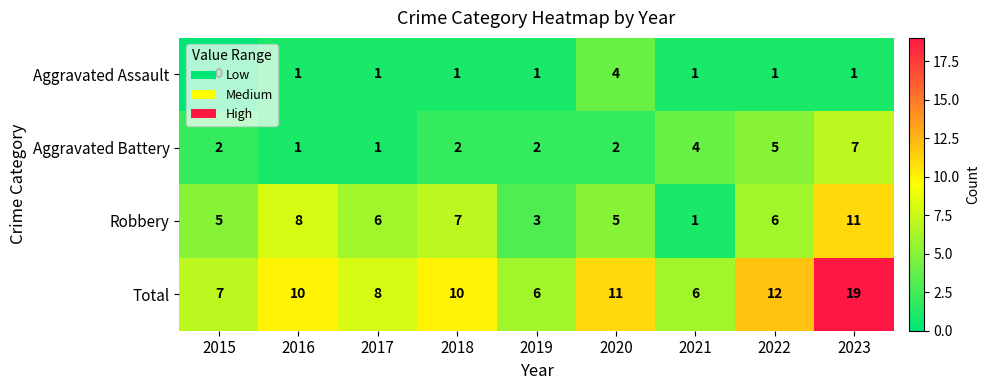

How many distinct data groups are displayed?

4